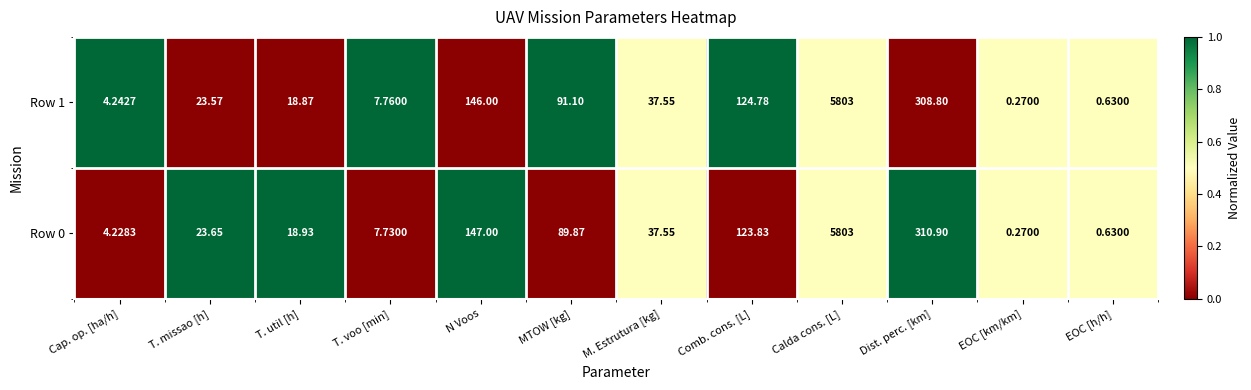

List the labels in order of Row 0 value, smallest first.

EOC [km/km], EOC [h/h], Cap. op. [ha/h], T. voo [min], T. util [h], T. missao [h], M. Estrutura [kg], MTOW [kg], Comb. cons. [L], N Voos, Dist. perc. [km], Calda cons. [L]